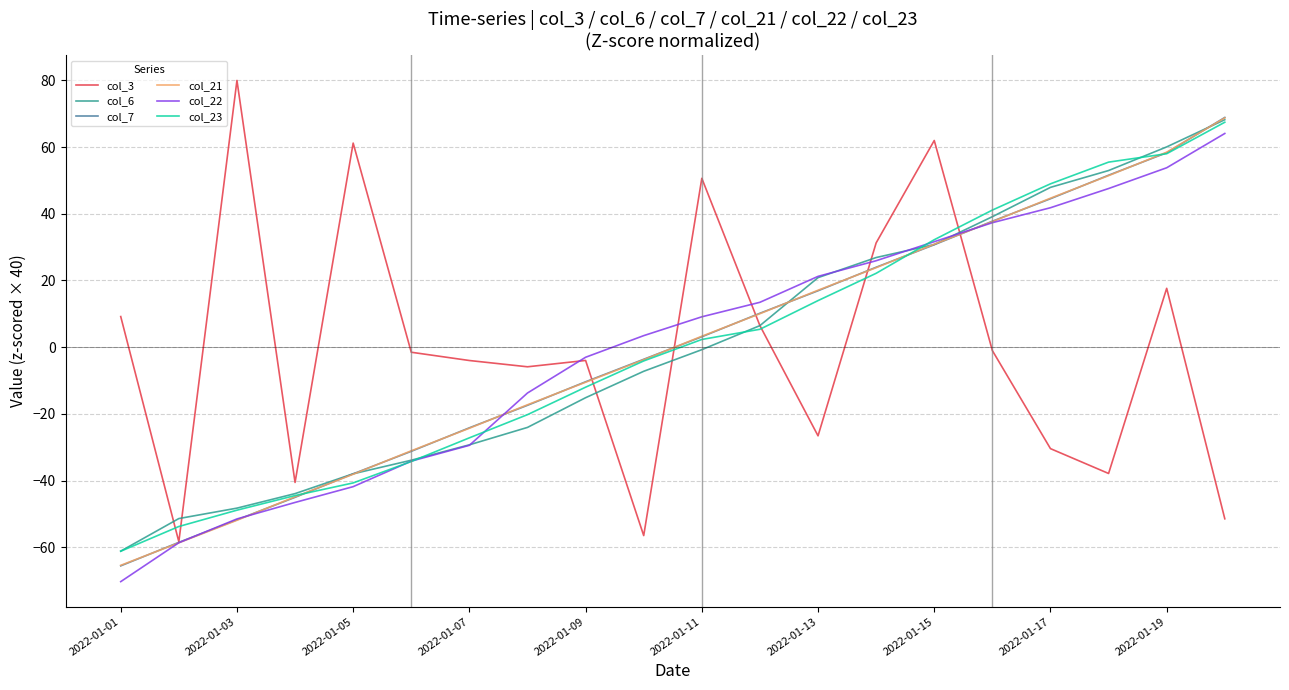

What is the minimum value shown in the chart?

-70.3